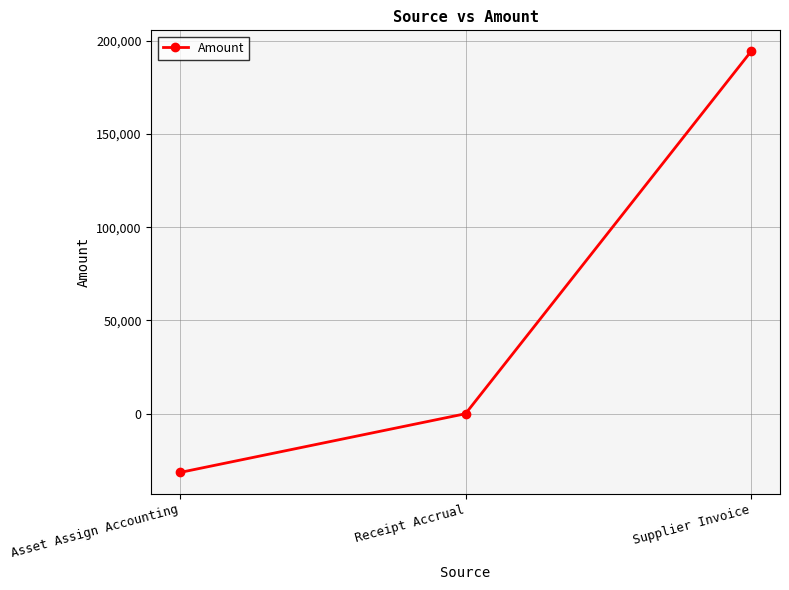

Which category has the highest value across all series?

Supplier Invoice